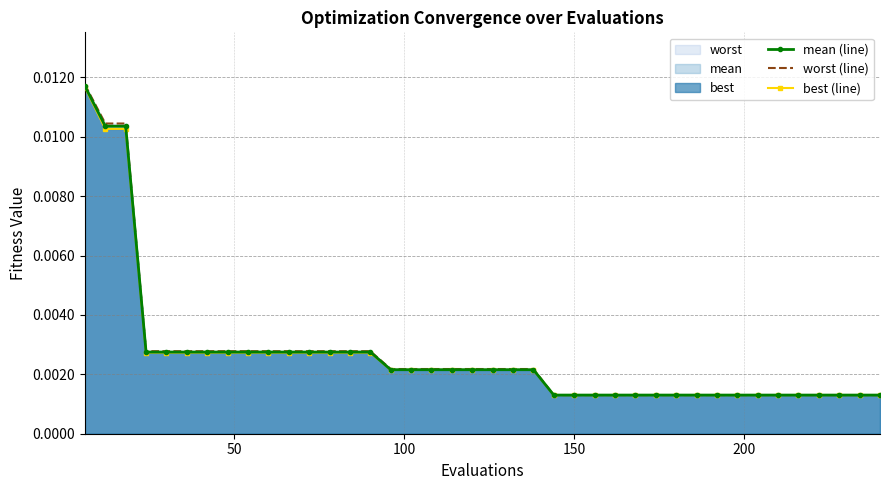

At 18, list the series in order from smallest to largest.

best (line), mean (line), worst (line)